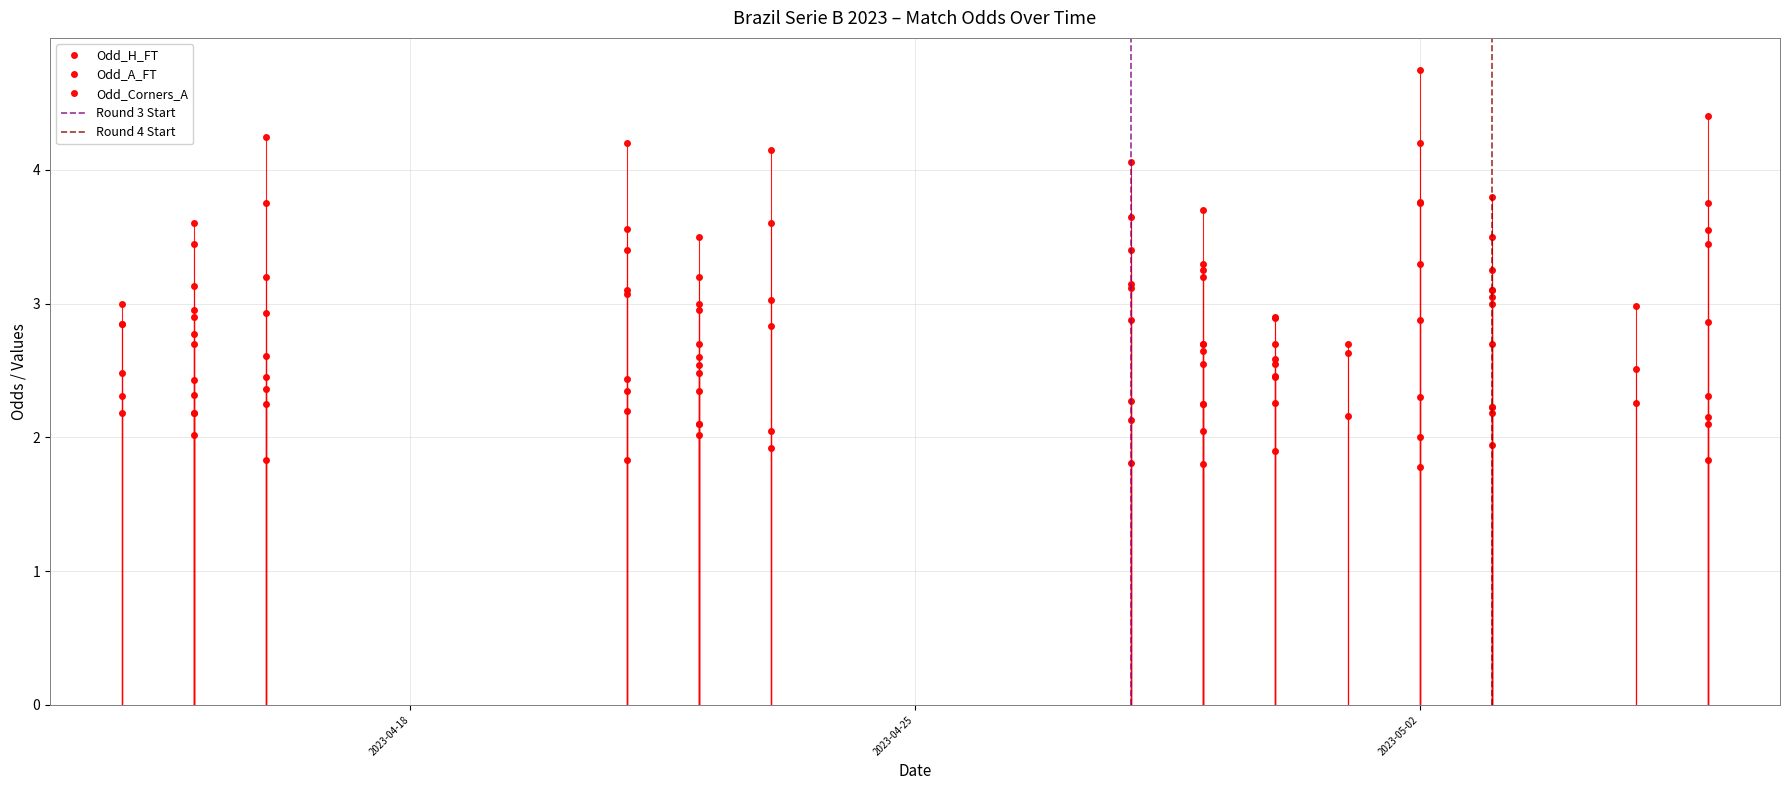

What is the value of the Odd_Corners_A point at the 18th from the left?

2.8